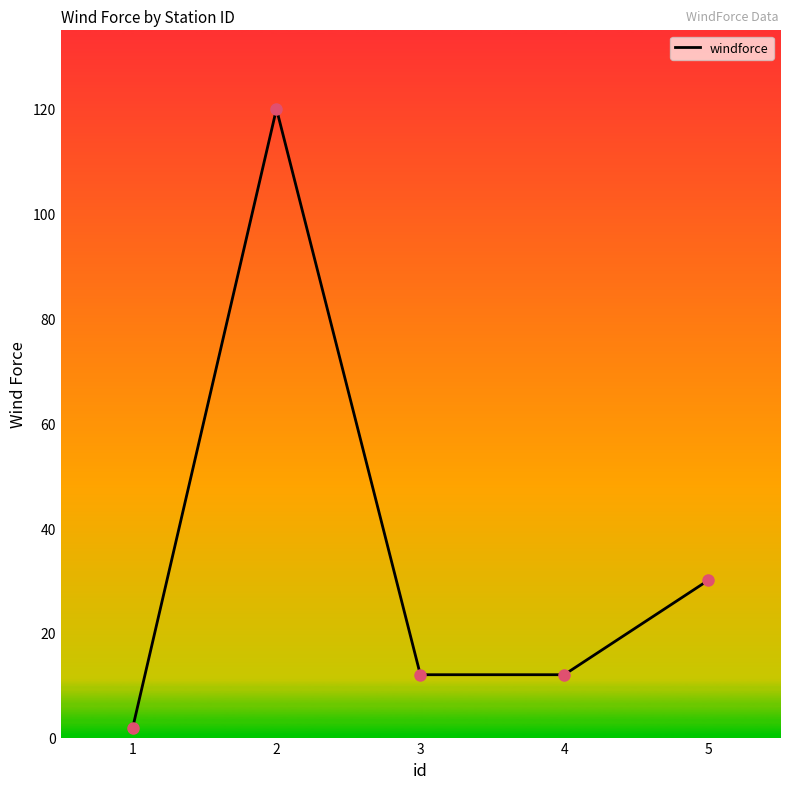

What is the maximum value shown in the chart?

120.0